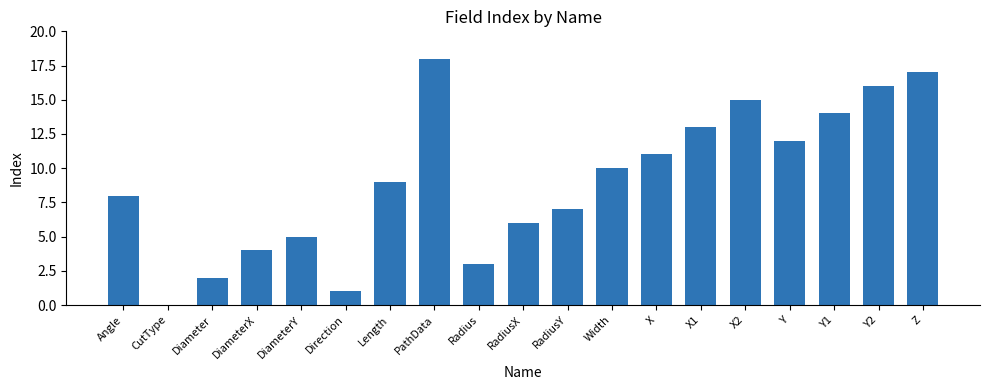

Read the value at DiameterX, to the nearest 5.

5